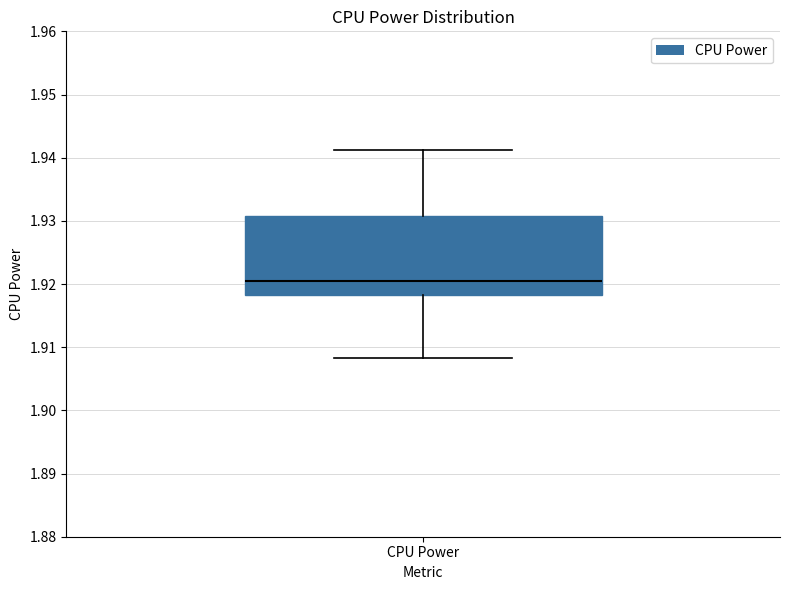

Where does the upper whisker of the box for CPU Power end on the y-axis? The values are not printed on the chart, so give them approximately, as read against the axis.

1.941